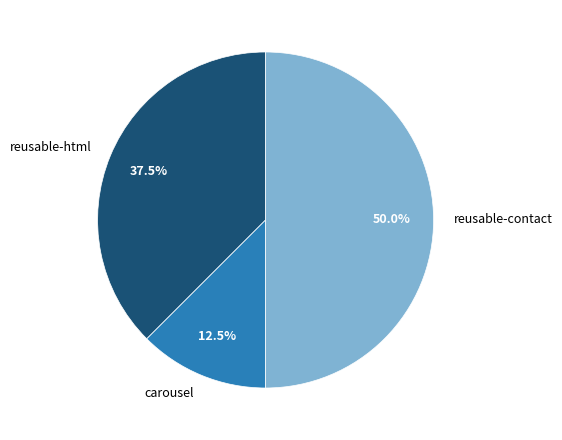

To the nearest percent, what is the average slice percentage?

33%